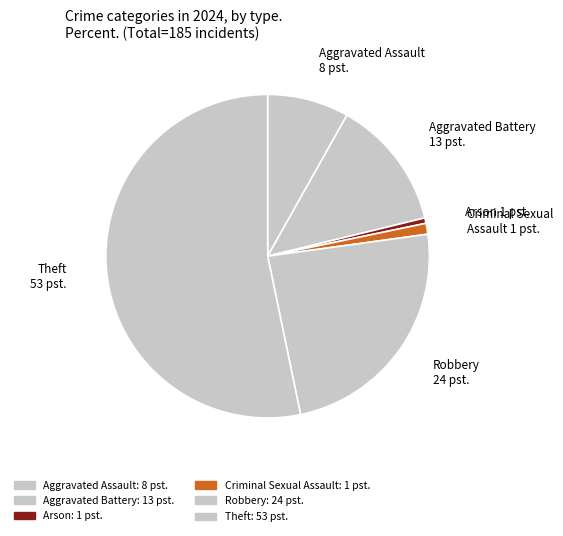

Count the number of slices in the pie.

6